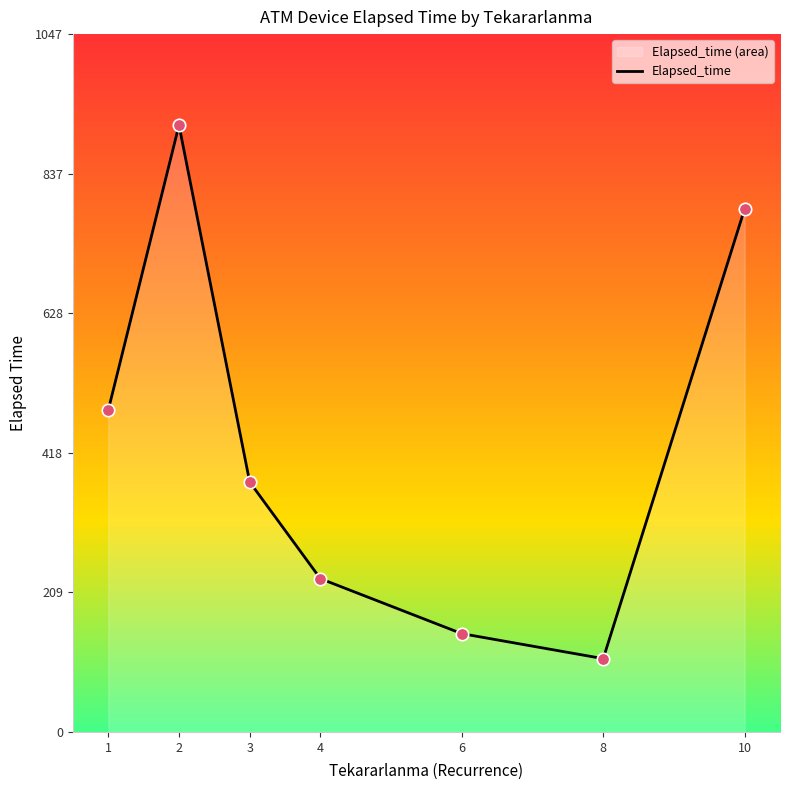

Between 6 and 3, which is larger?

3